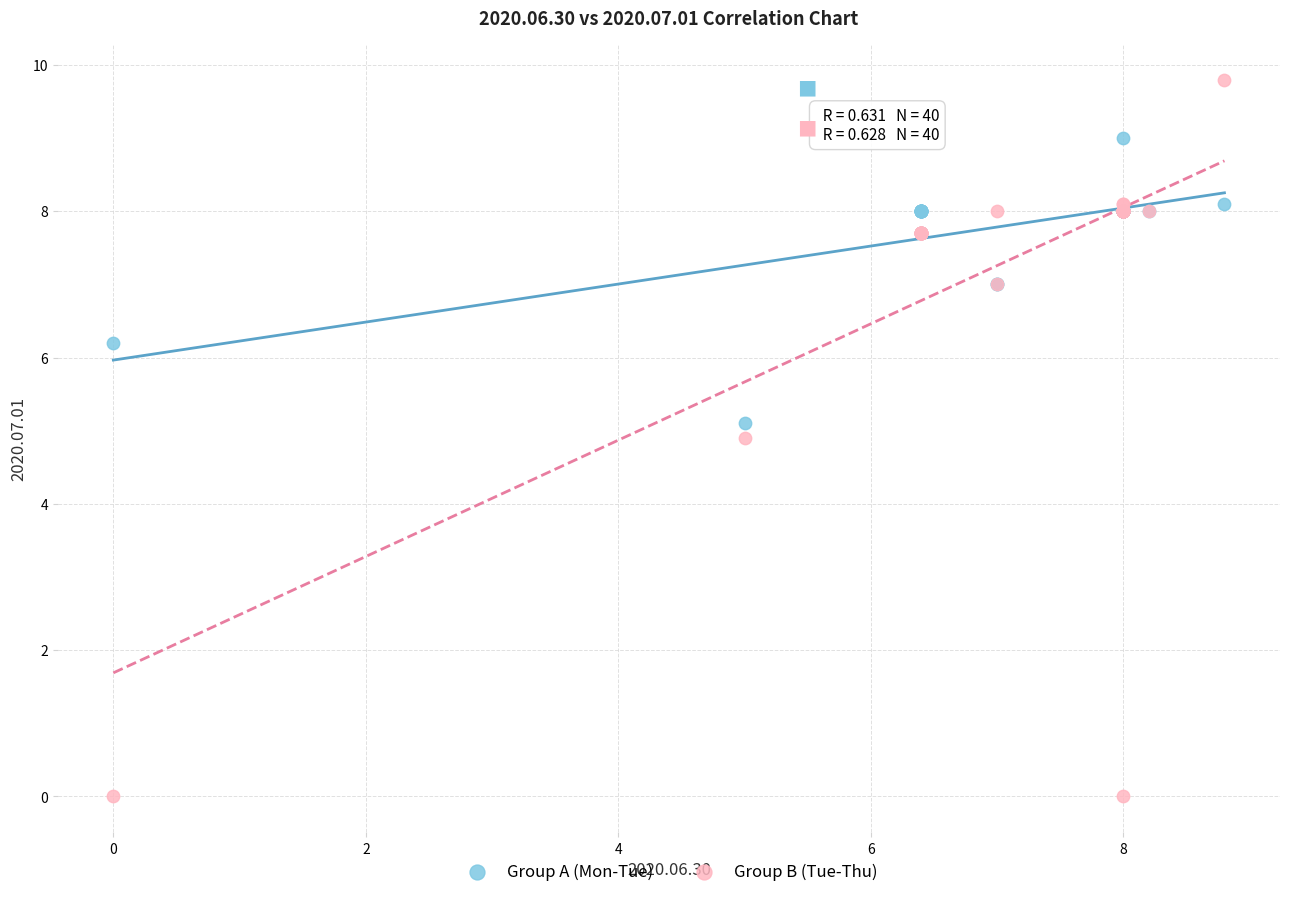

In the Group B (Tue-Thu) series, what Y value is closest to 4?

4.9